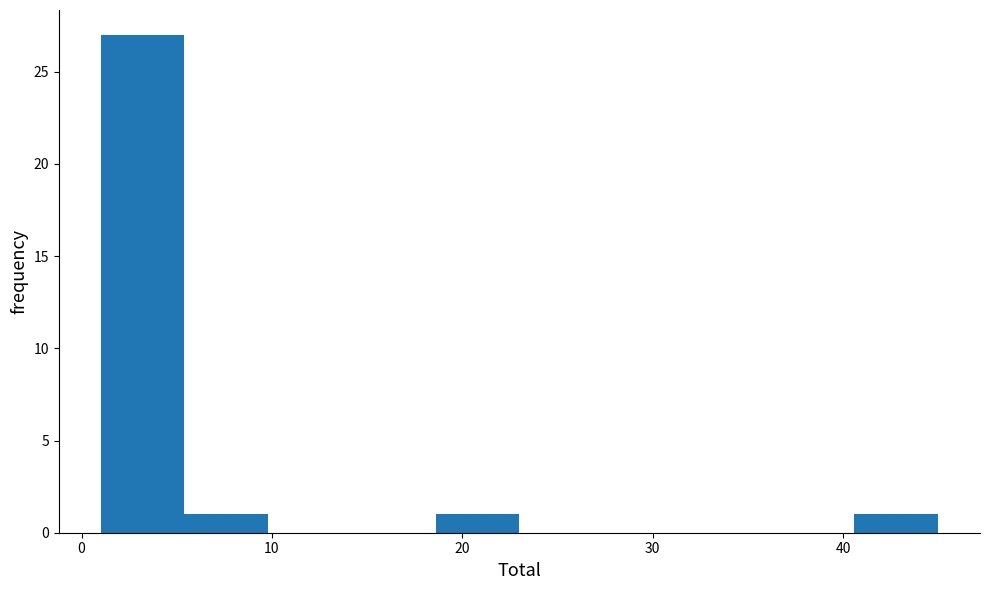

Reading left to right, transcribe this chart: for each bar, give the range it covers on the x-axis and its height. Neither the bar edges nor the heights are printed on the chart, so give them approximately, as read against the axes.

1.0 to 5.4: 27
5.4 to 9.8: 1
9.8 to 14.2: 0
14.2 to 18.6: 0
18.6 to 23.0: 1
23.0 to 27.4: 0
27.4 to 31.8: 0
31.8 to 36.2: 0
36.2 to 40.6: 0
40.6 to 45.0: 1